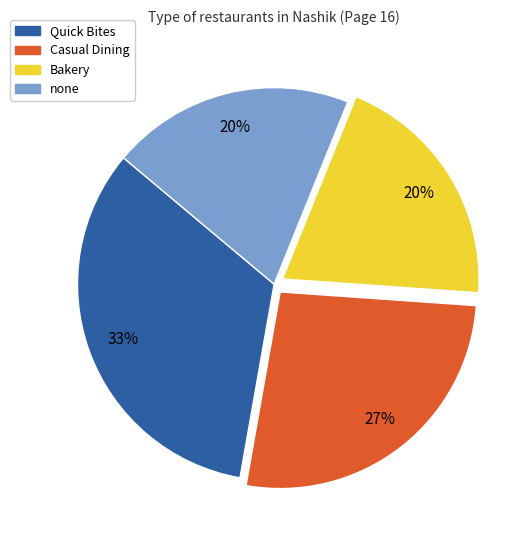

Is there any slice that represents more than half of the pie?

No